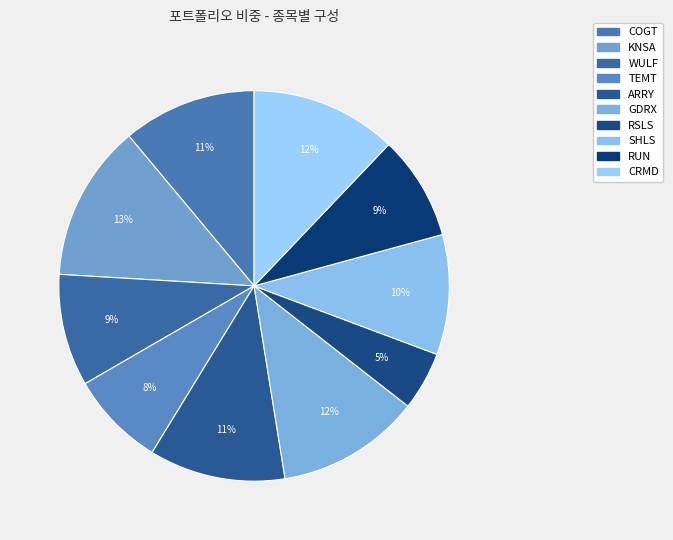

Is there any slice that represents more than half of the pie?

No